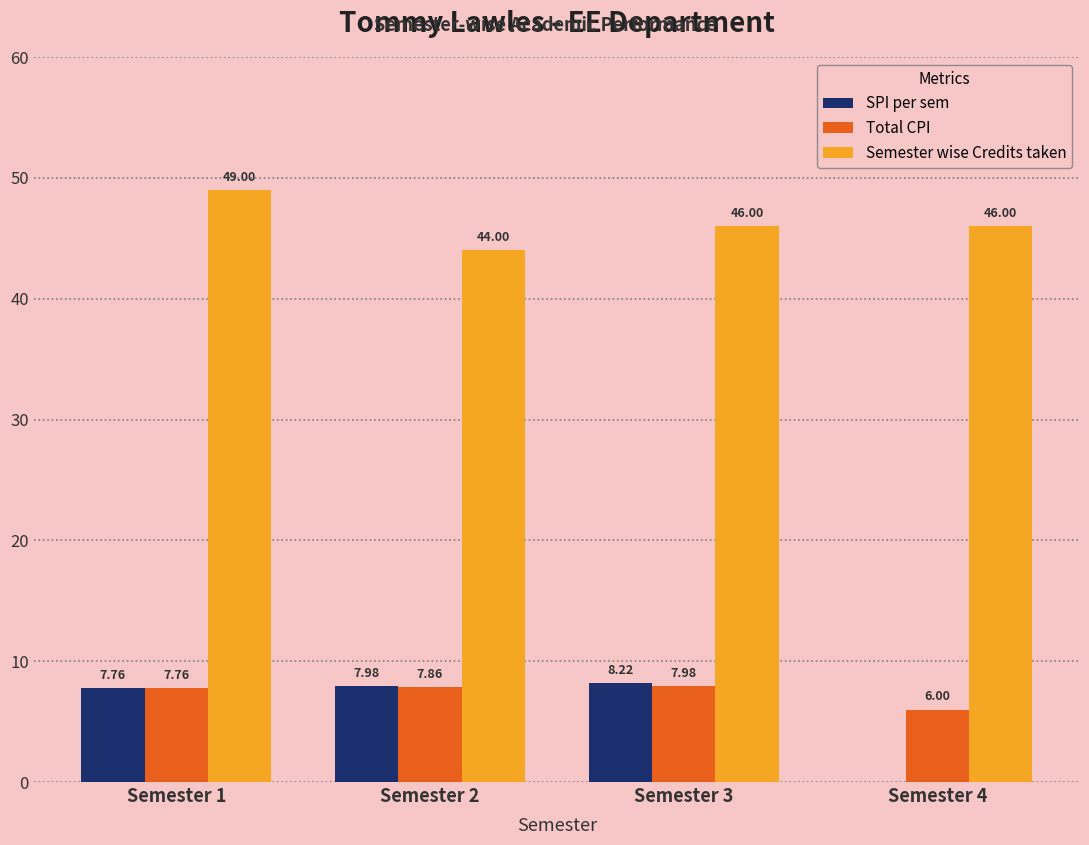

What are all the series names shown in the legend?

SPI per sem, Total CPI, Semester wise Credits taken